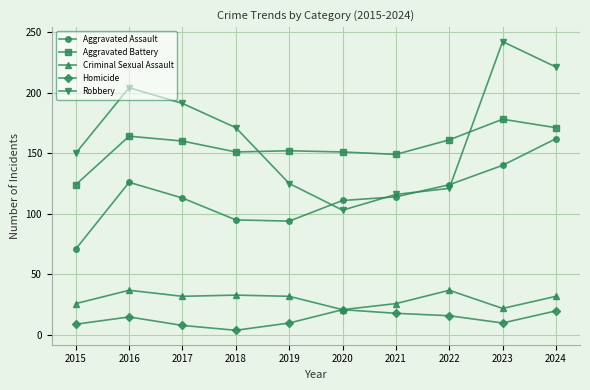

At how many categories does at least one series exceed 116?

10